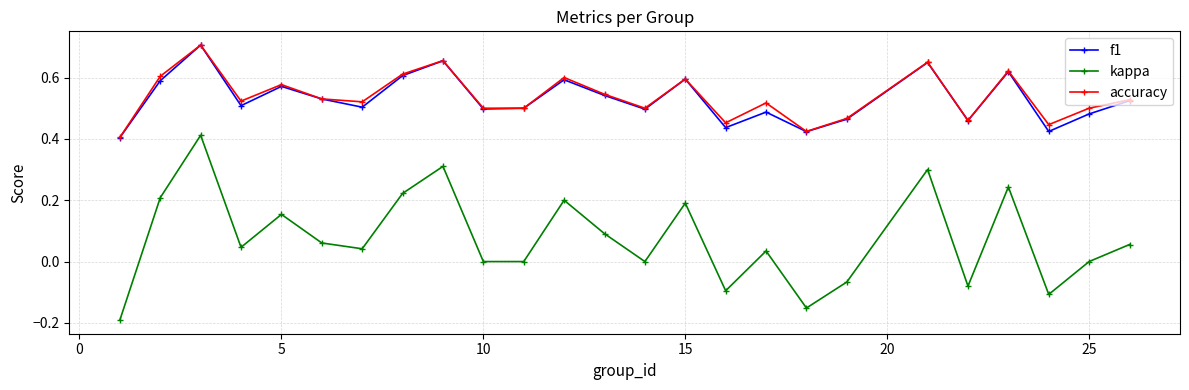

Does the chart have visible grid lines?

Yes